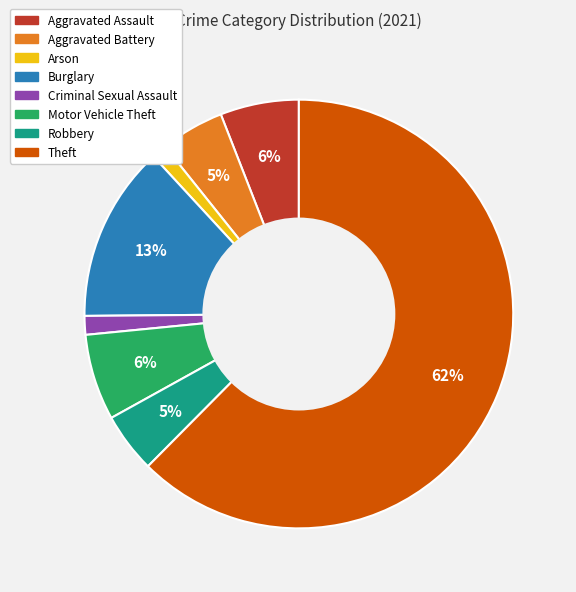

Is there any slice that represents more than half of the pie?

Yes